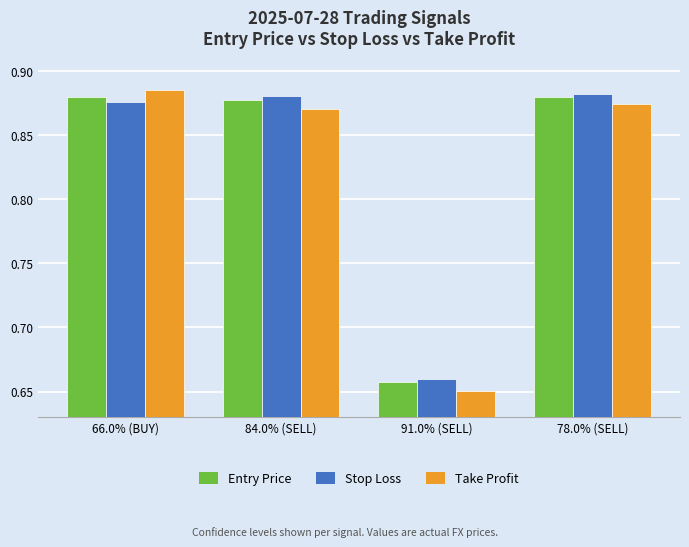

The Entry Price series shows 0.4 at 78.0% (SELL). True or false?

False